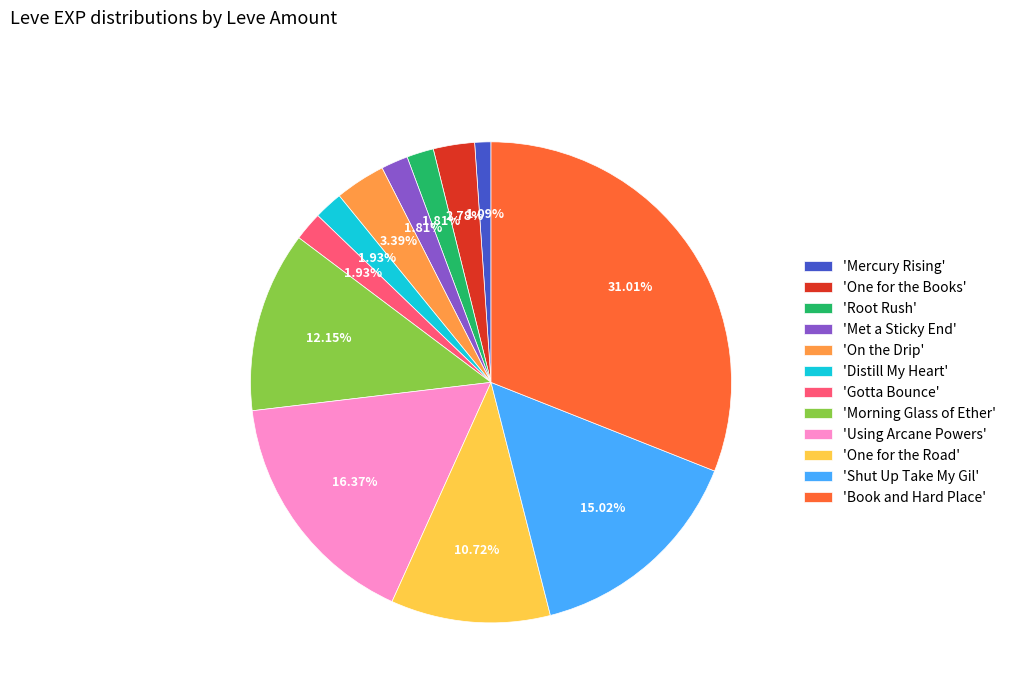

Does any single category account for the majority?

No